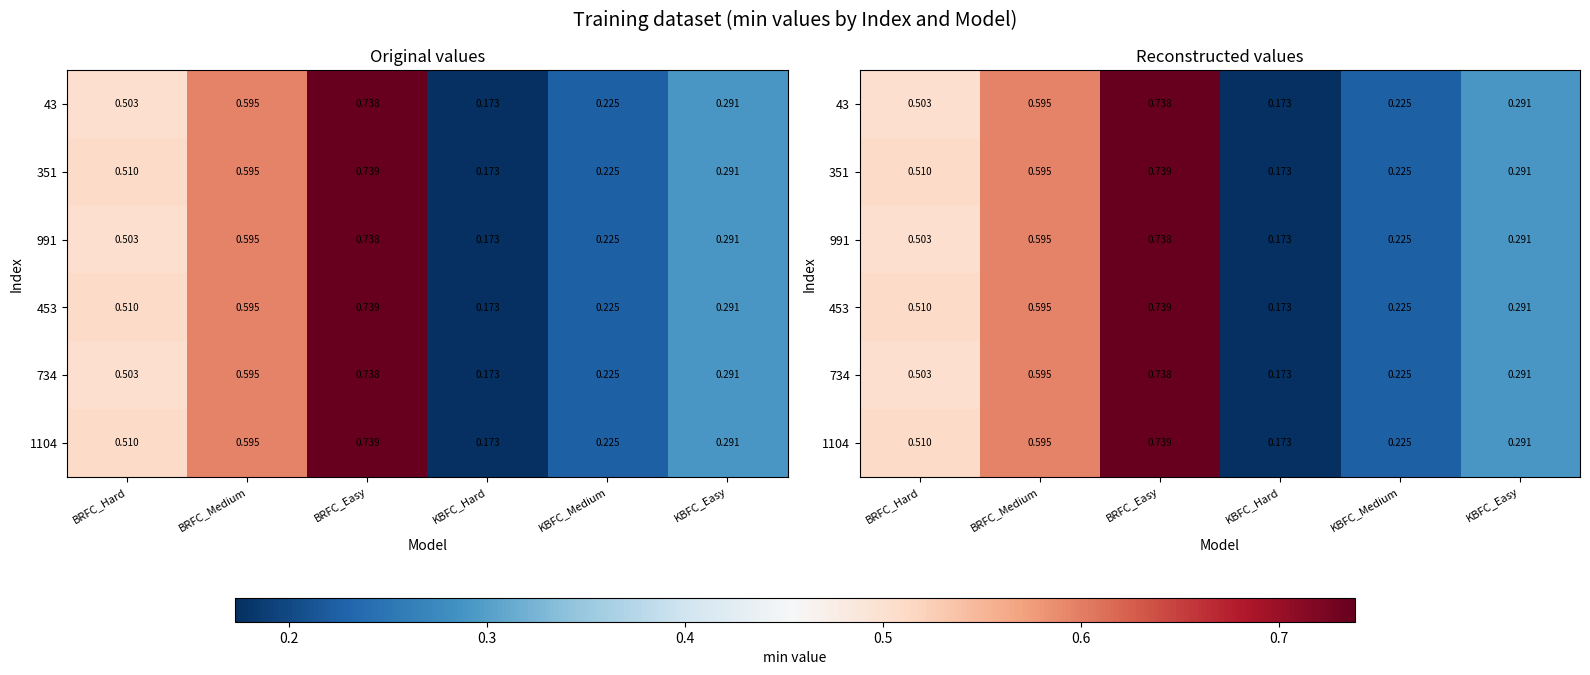

Between BRFC_Hard and BRFC_Medium, which is larger?

BRFC_Medium